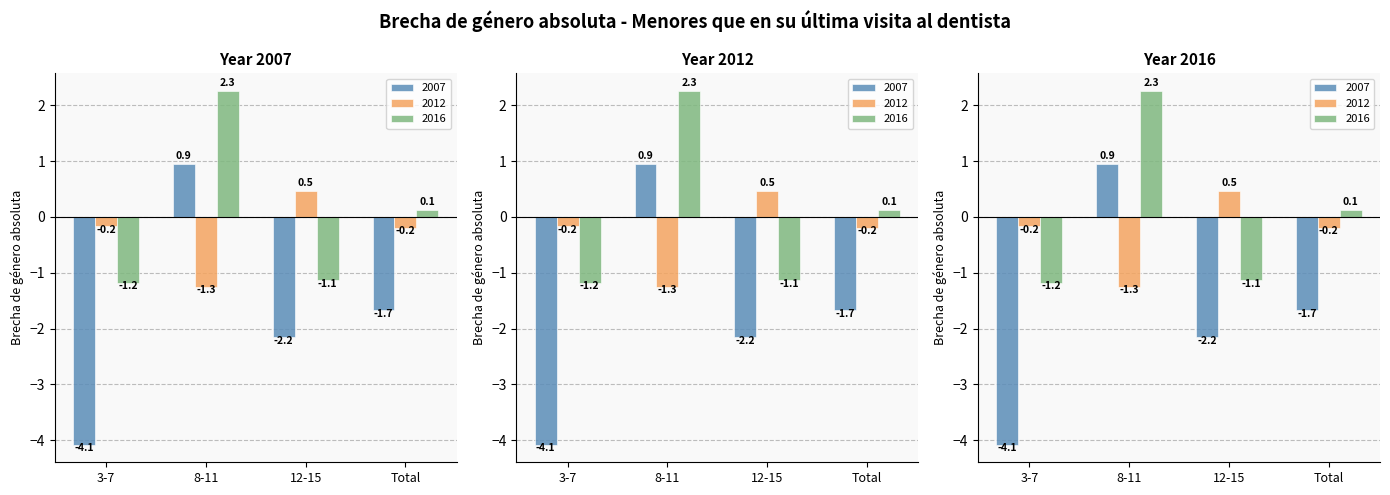

Which has a higher value, 8-11 or 12-15?

8-11